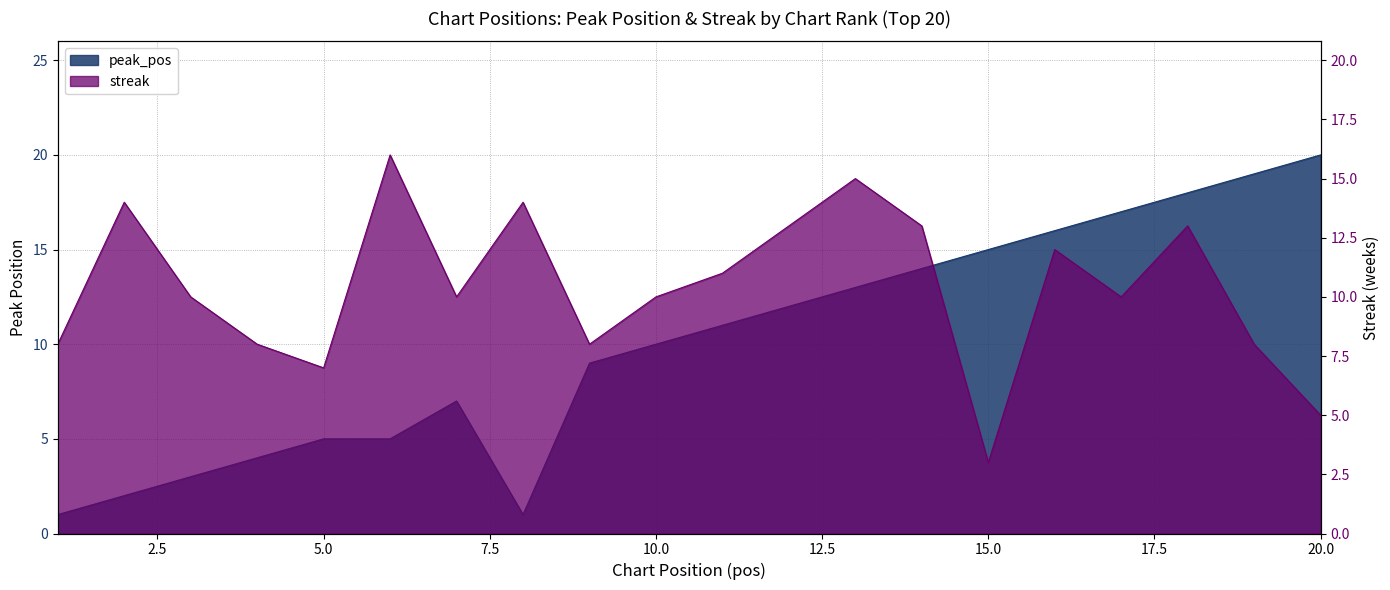

The value of peak_pos at 7 is 7. True or false?

True